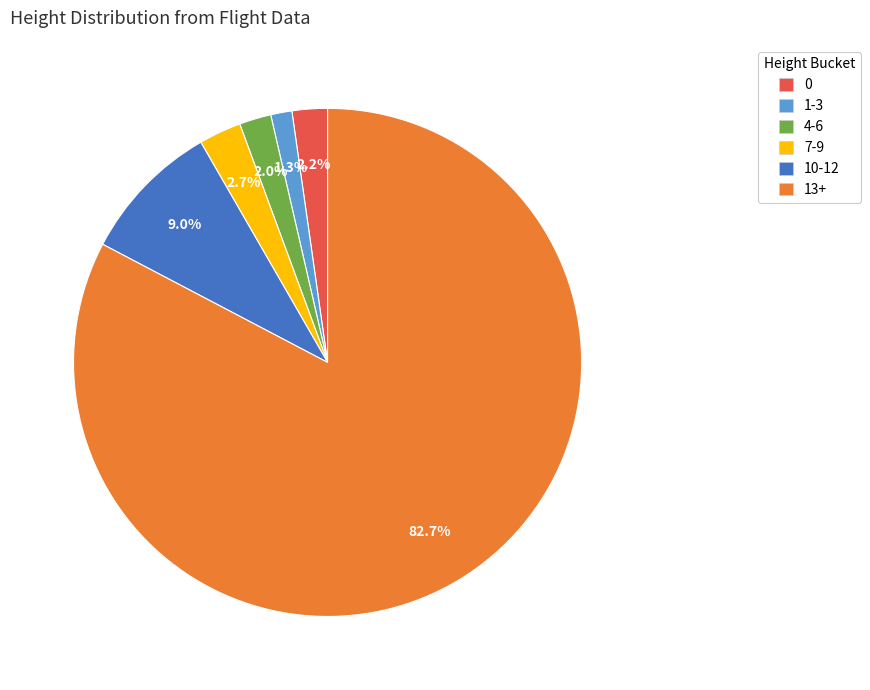

What is the smallest slice in the pie chart?

1-3